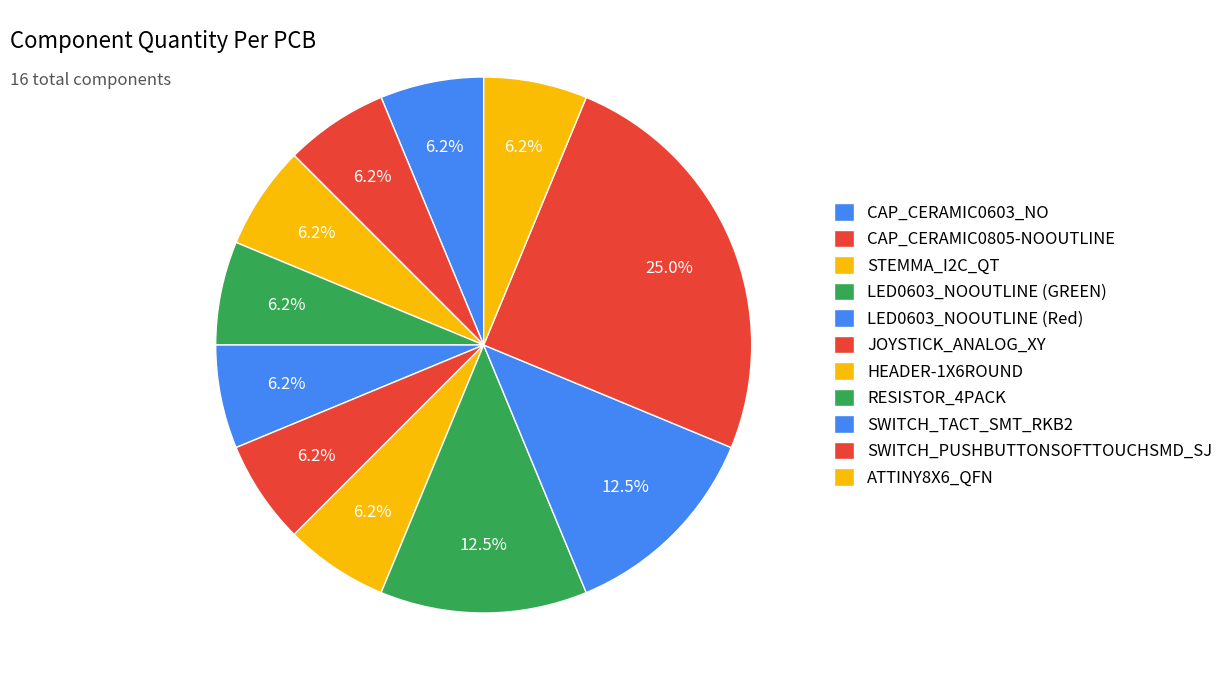

What portion of the pie excludes STEMMA_I2C_QT?

93.8%